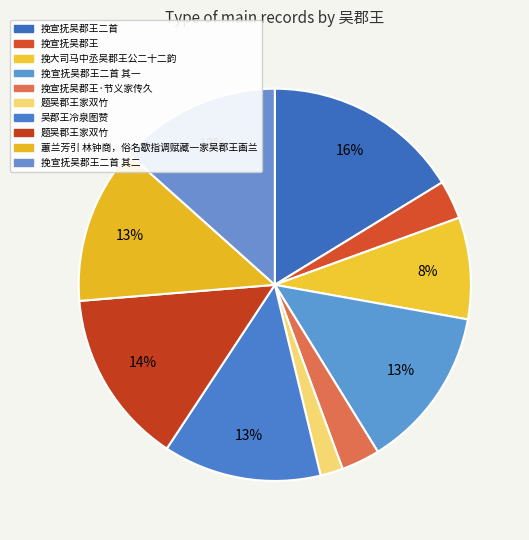

How many segments does this pie chart have?

10